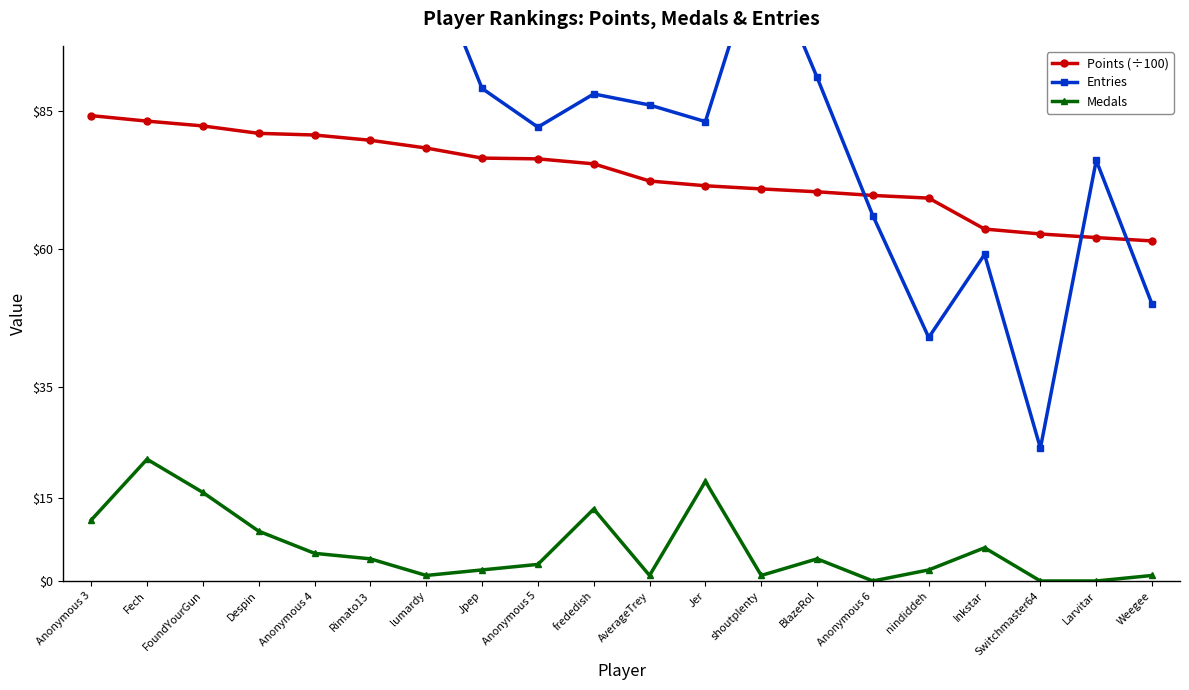

How many intersections are there between Entries and Points (÷100)?

3